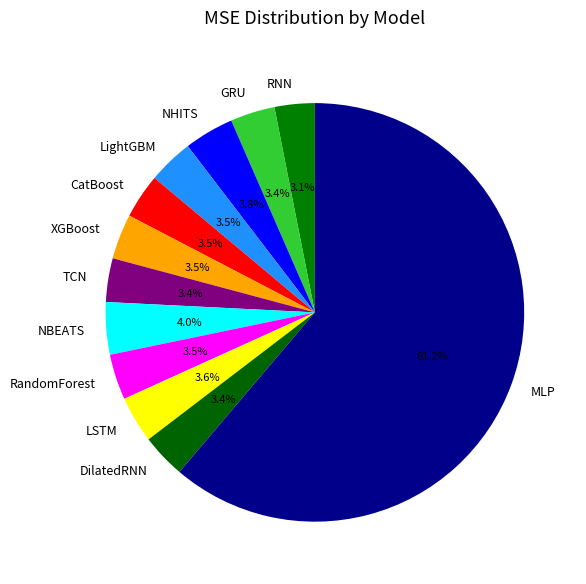

To the nearest percent, what is the combined percentage of CatBoost and TCN?

7%